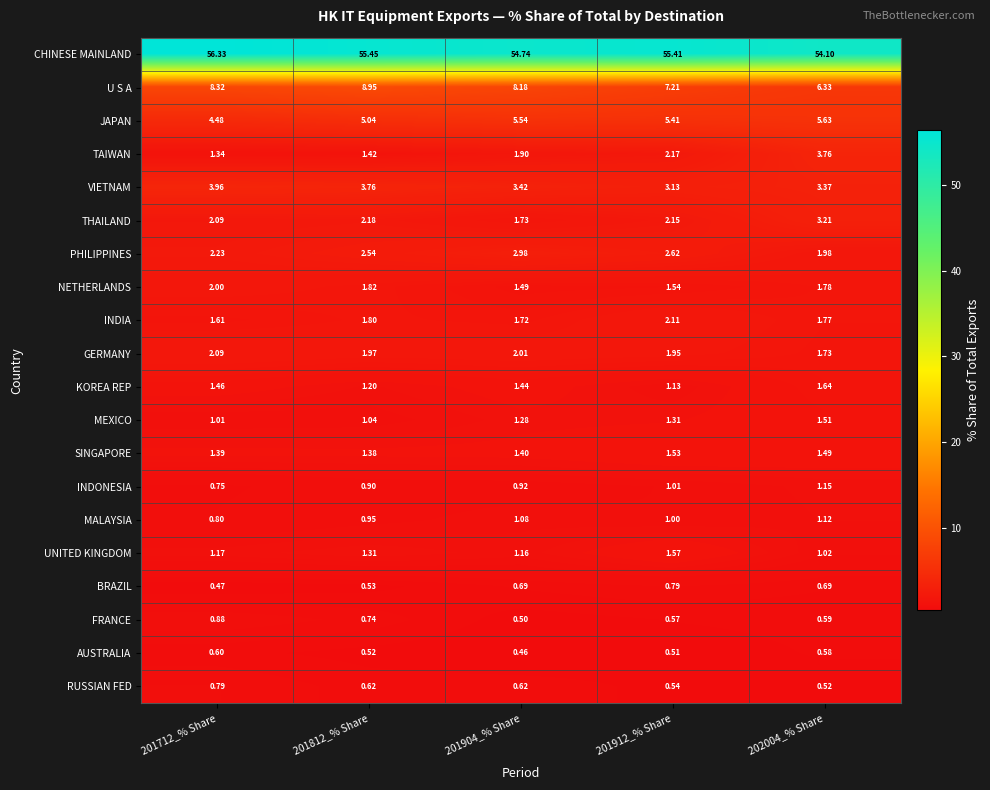

Which series has the largest range (max minus min)?

U S A